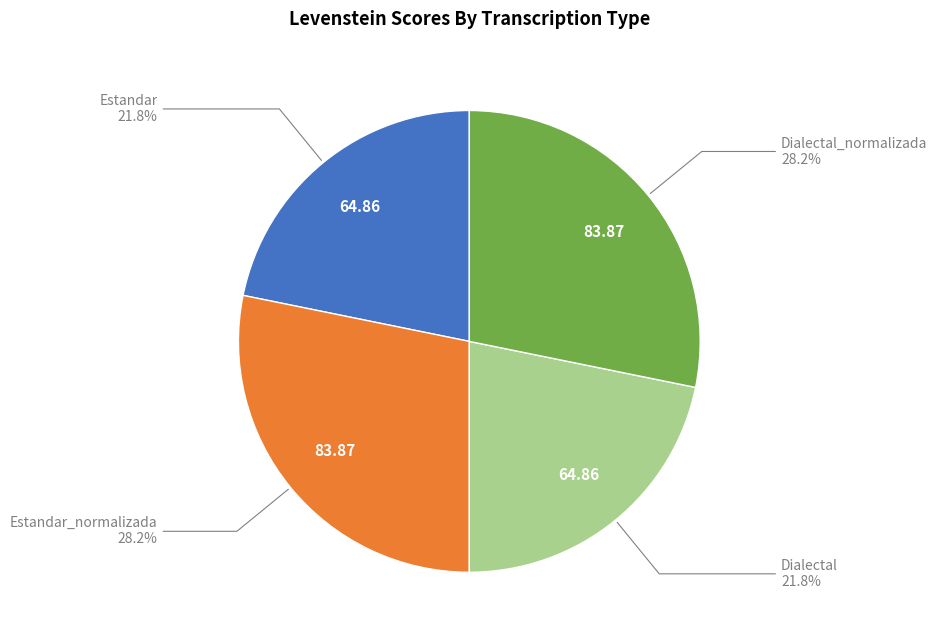

To the nearest percent, what is the average slice percentage?

25%